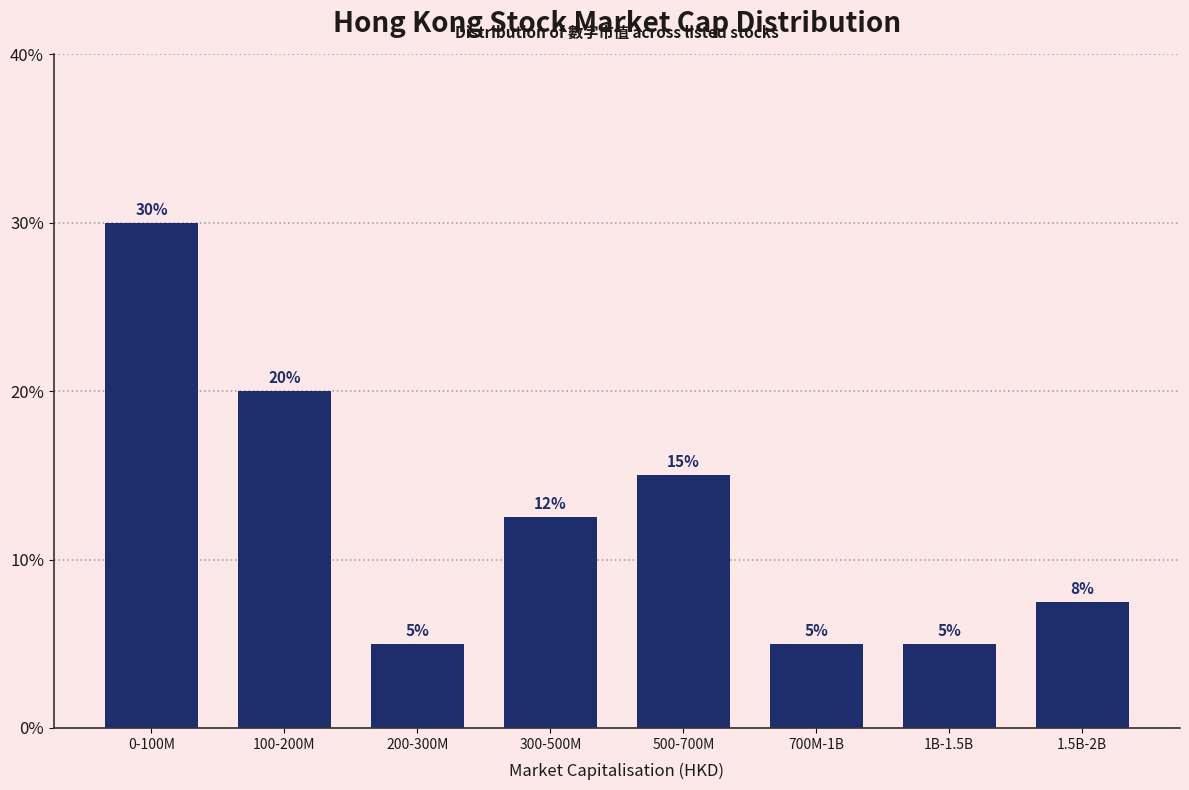

Between 700M-1B and 300-500M, which is larger?

300-500M